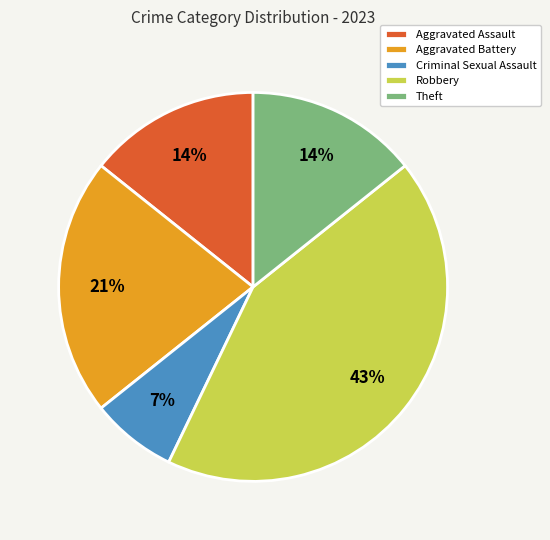

Between Theft and Robbery, which is larger?

Robbery